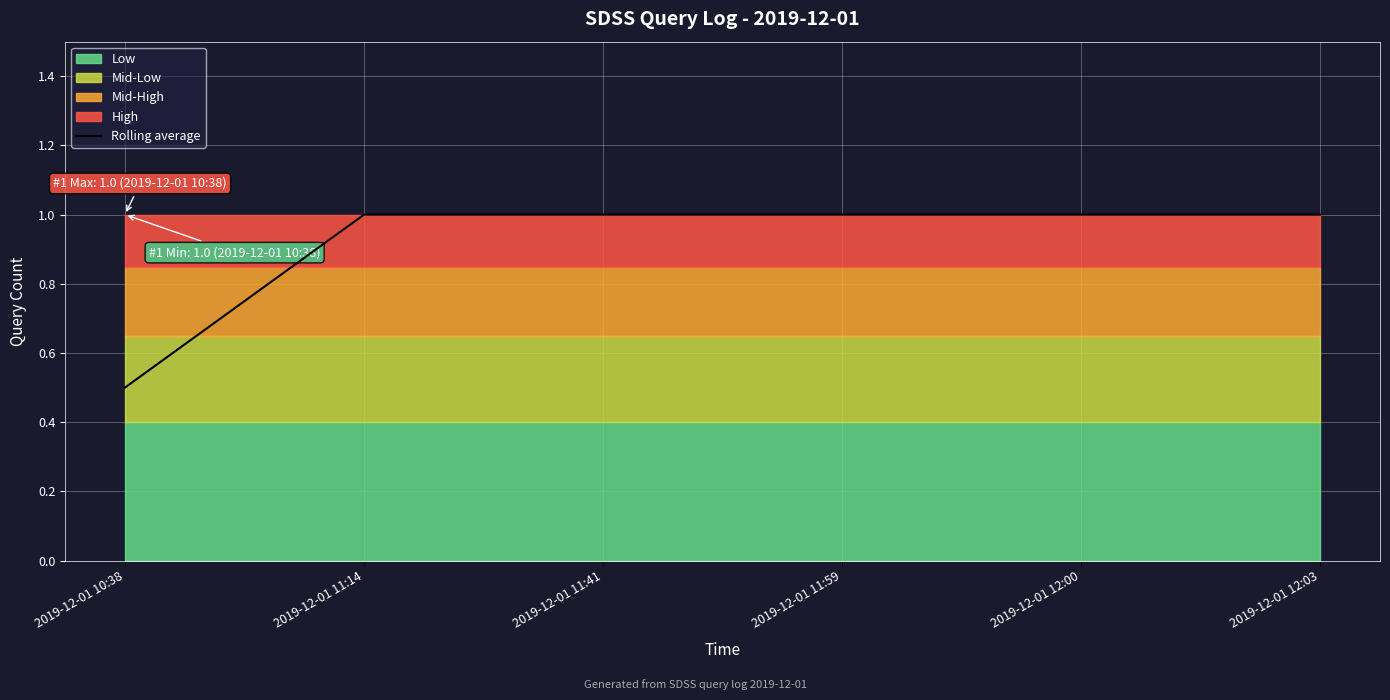

List the labels in order of value, smallest first.

2019-12-01 10:38, 2019-12-01 11:14, 2019-12-01 11:41, 2019-12-01 11:59, 2019-12-01 12:00, 2019-12-01 12:03